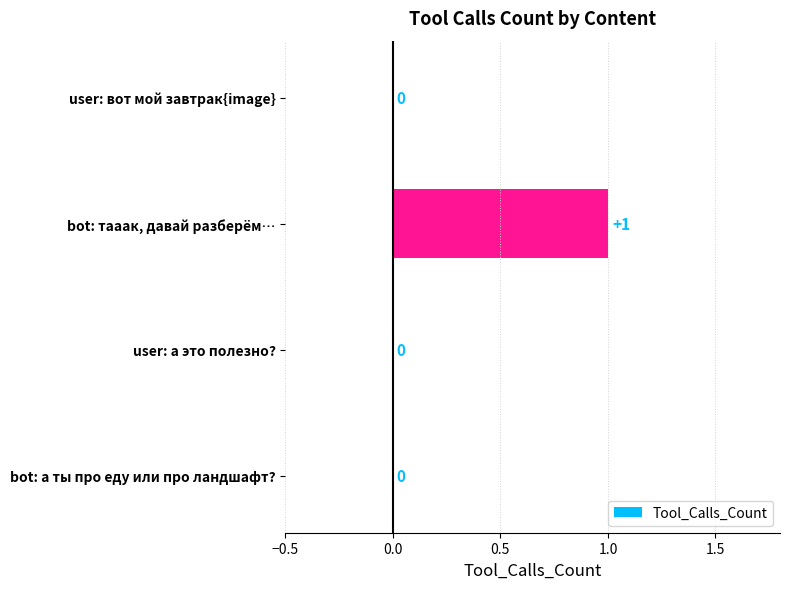

Is it true that the value at user: а это полезно? is 1?

False